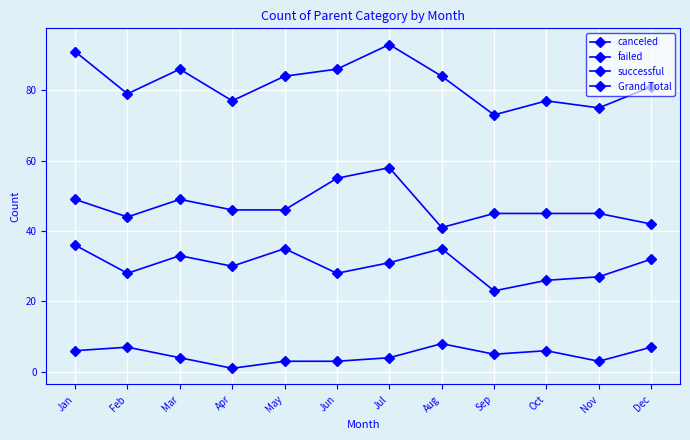

Which series changed the most between Mar and Aug?

successful